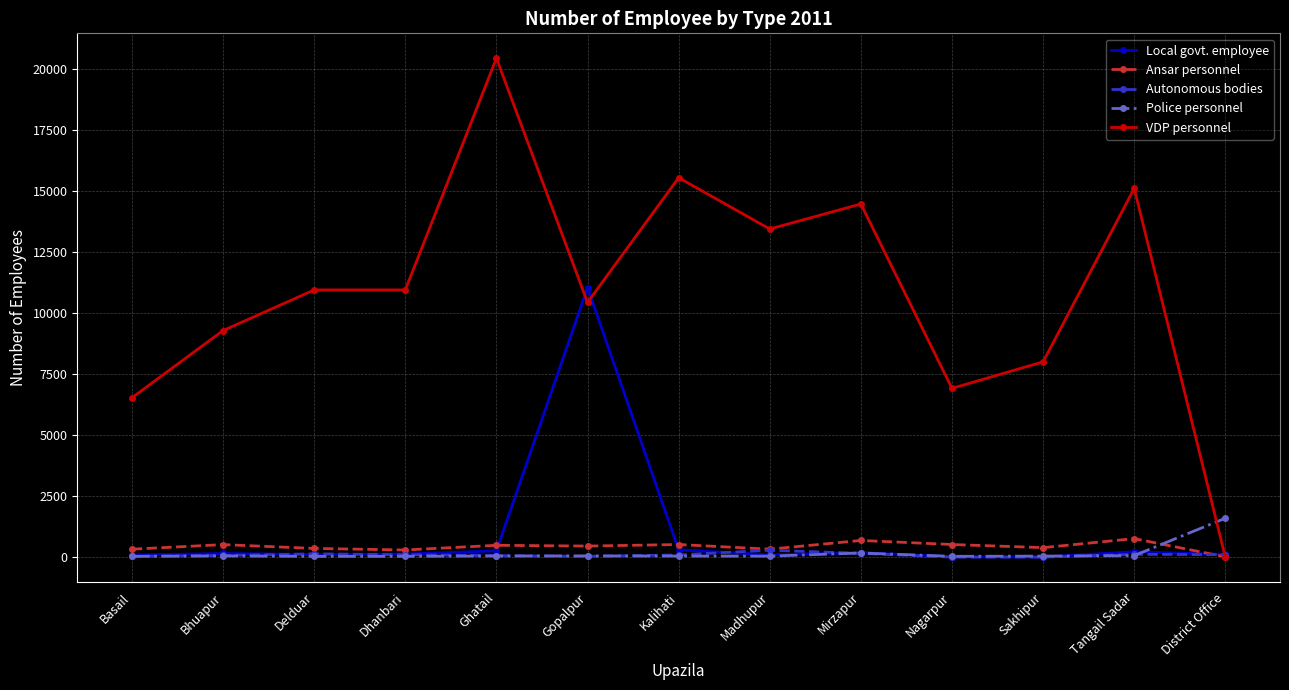

The value of Autonomous bodies at Gopalpur is 31. True or false?

True